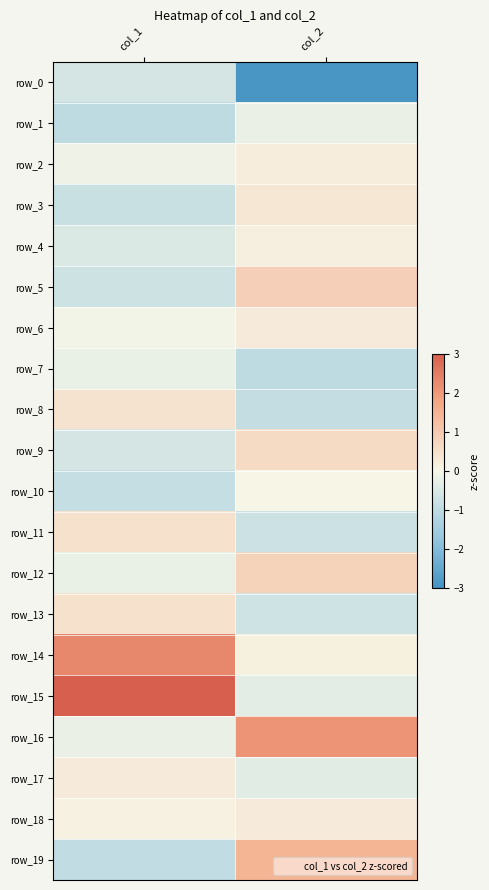

Between col_1 and col_2, which series saw the biggest shift?

row_15